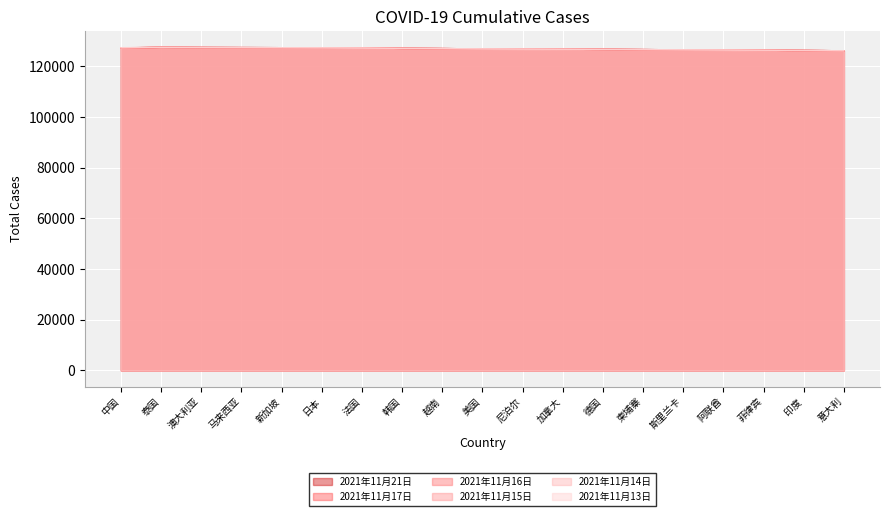

How many data points in 2021年11月17日 are above 126908?

9